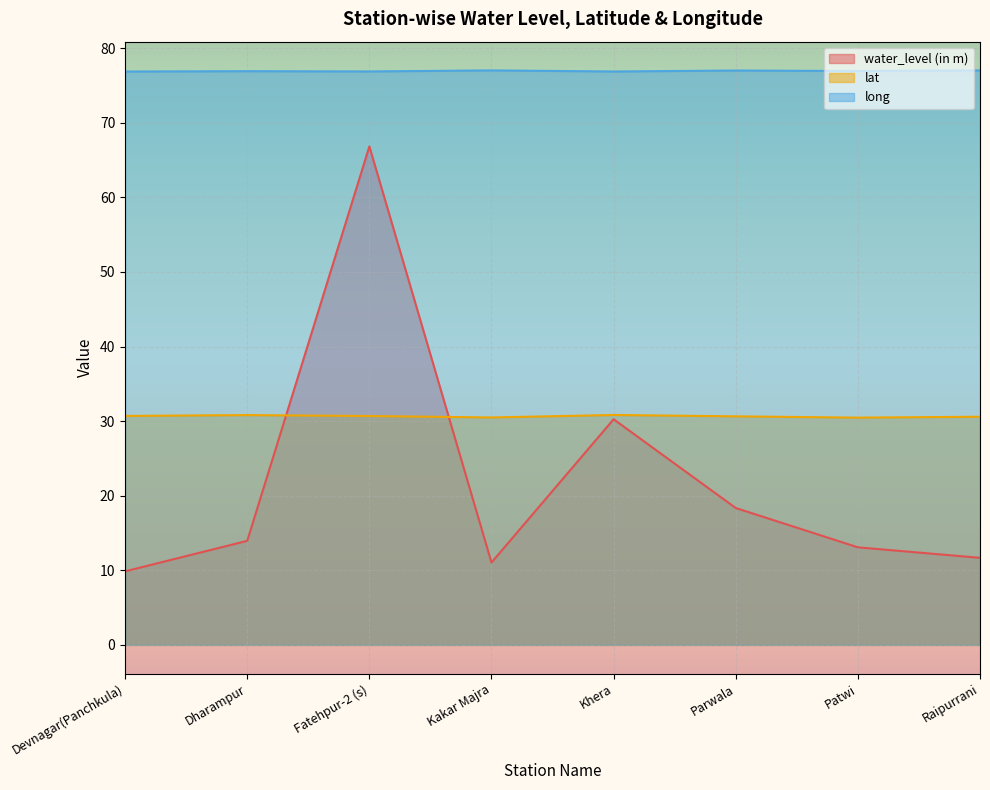

True or false: water_level (in m) has a value of 29.8 at Parwala.

False